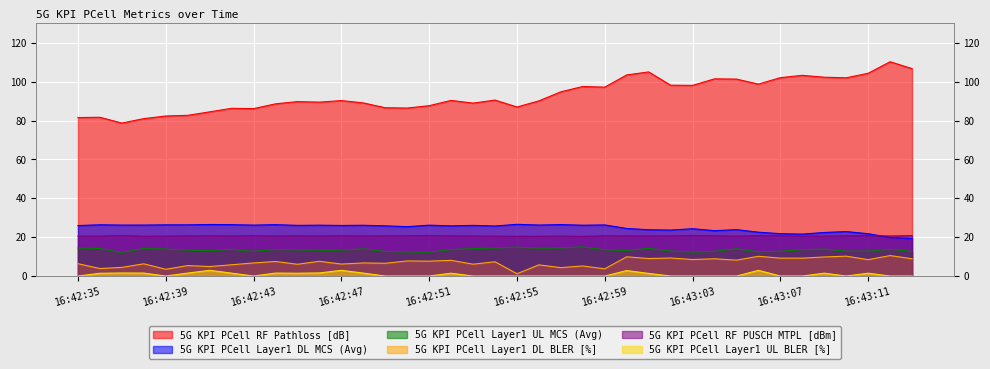

What are all the series names shown in the legend?

5G KPI PCell RF Pathloss [dB], 5G KPI PCell Layer1 DL MCS (Avg), 5G KPI PCell Layer1 UL MCS (Avg), 5G KPI PCell Layer1 DL BLER [%], 5G KPI PCell RF PUSCH MTPL [dBm], 5G KPI PCell Layer1 UL BLER [%]